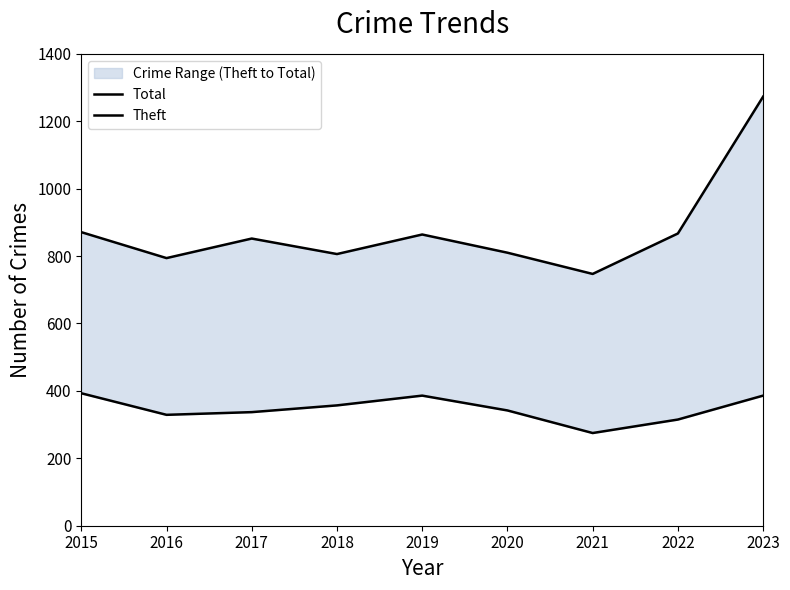

How many lines are shown in the chart?

2